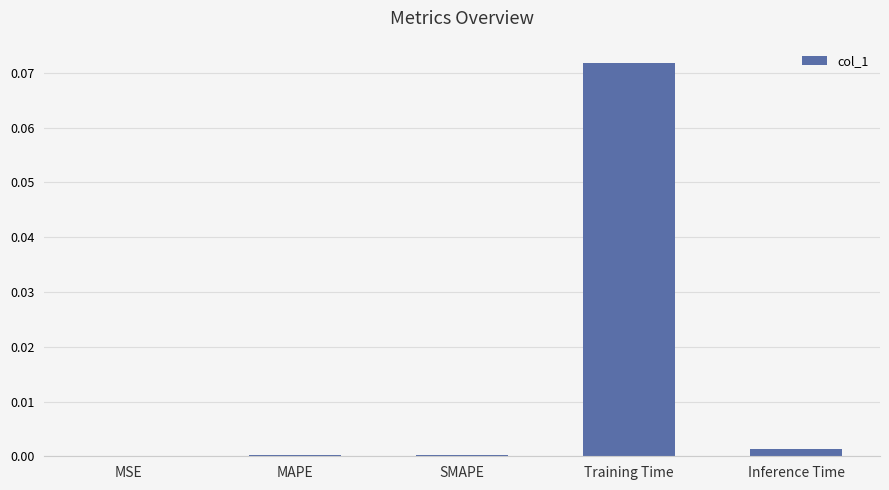

Is it true that the value at SMAPE is 0.0?

True